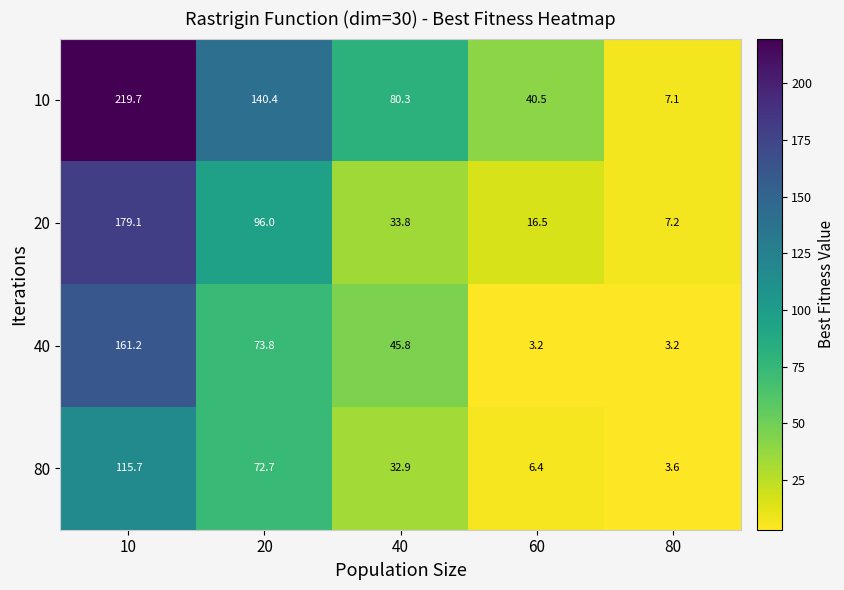

Is it true that 40 equals 30.6 at 40?

False